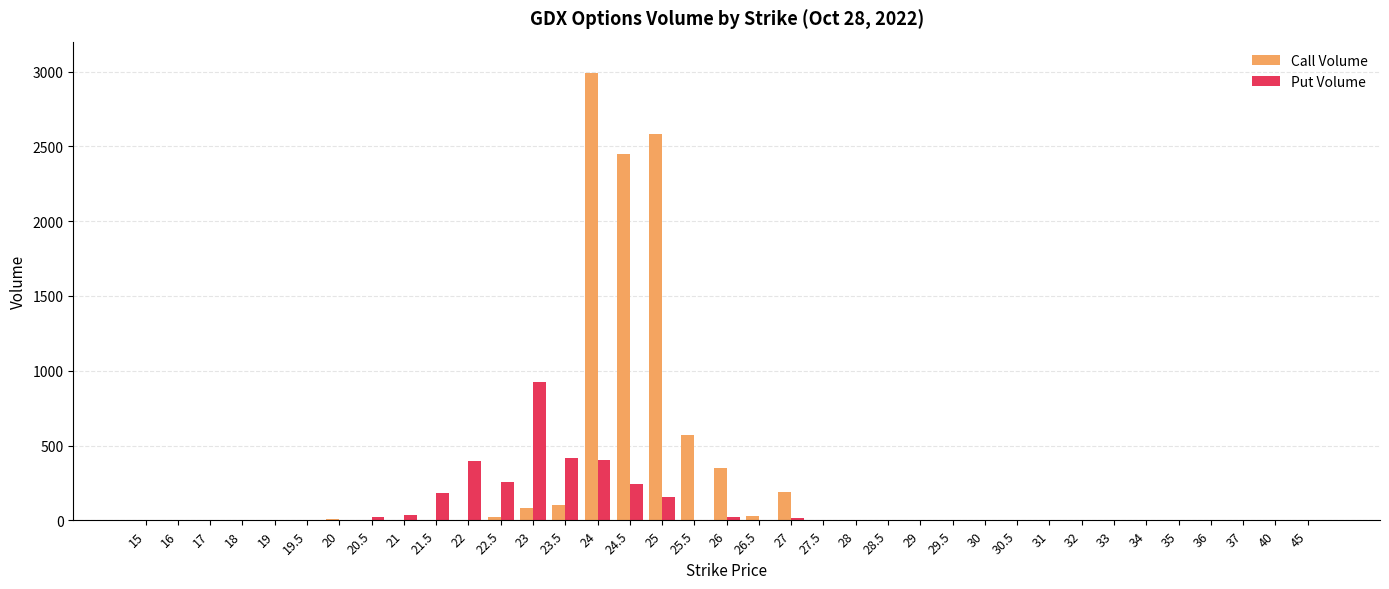

What is the highest value of the Put Volume series?

926